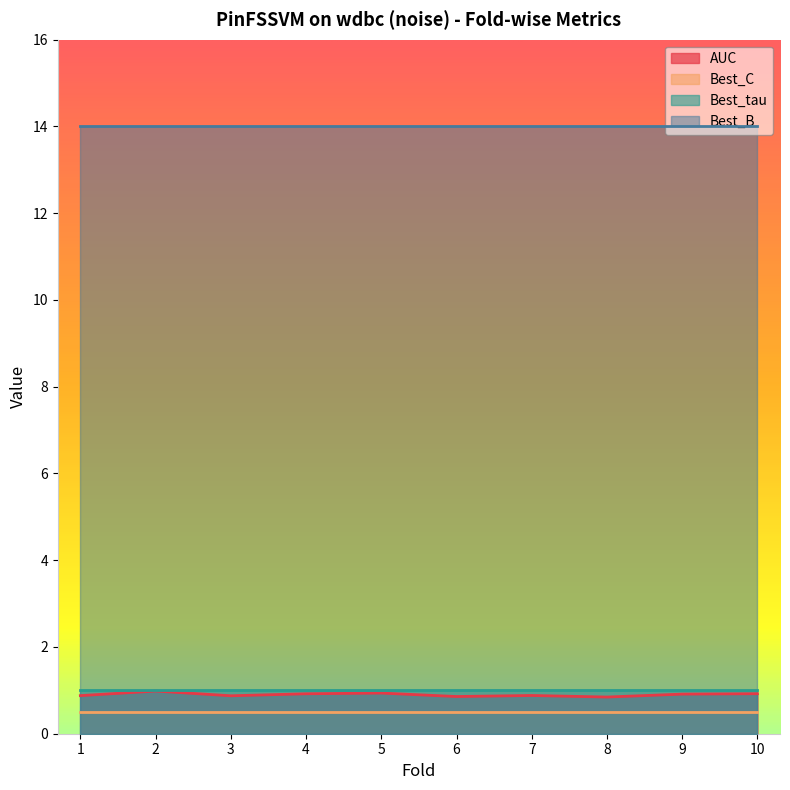

True or false: Best_B has more than 2 interior local peaks.

False